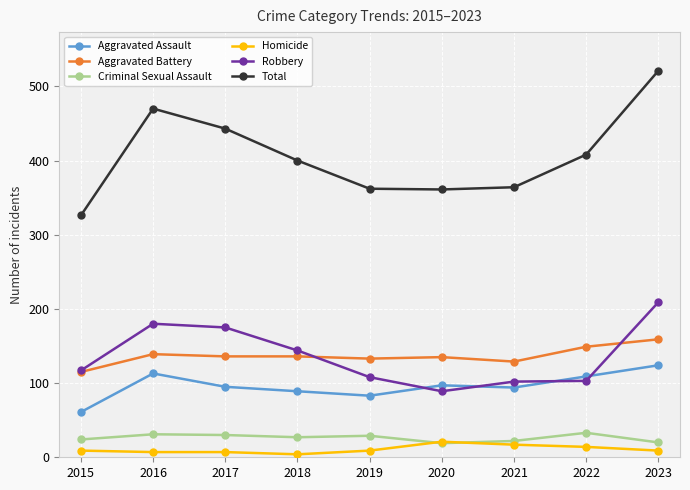

At which category is the sum across all series the highest?

2023